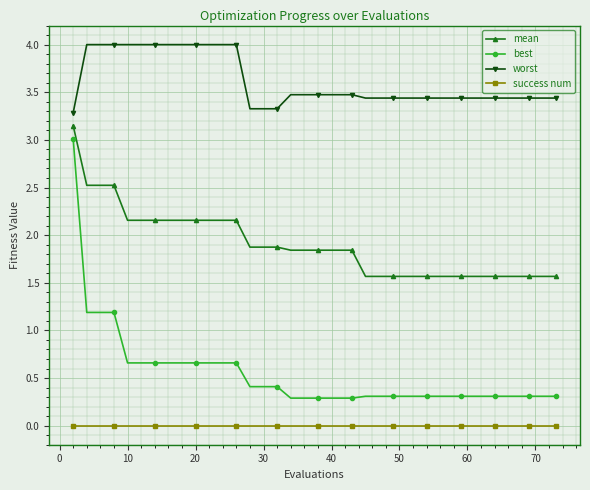

What is the value of the worst point at the 31st from the left?

3.4